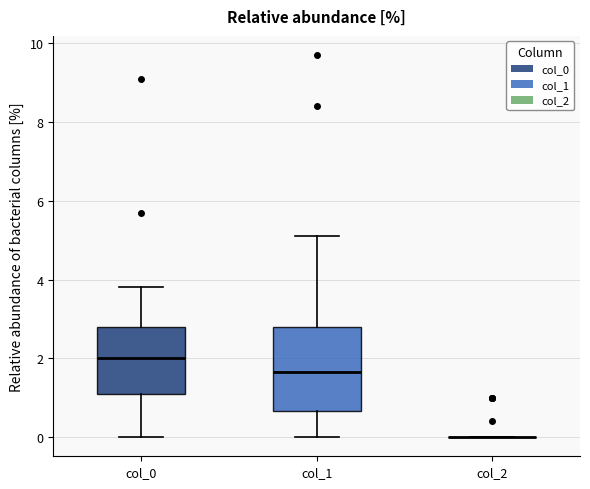

Reading left to right, read every box against the y-axis: the position of its median line, the range the box covers, and the ends of its whiskers. The values are not printed on the chart, so give them approximately, as read against the axis.

col_0: median 2.0, box 1.2 to 2.8, whiskers 0.0 to 3.8
col_1: median 1.6, box 0.6 to 2.8, whiskers 0.0 to 5.2
col_2: box collapsed to a line at 0.0, whiskers 0.0 to 0.0